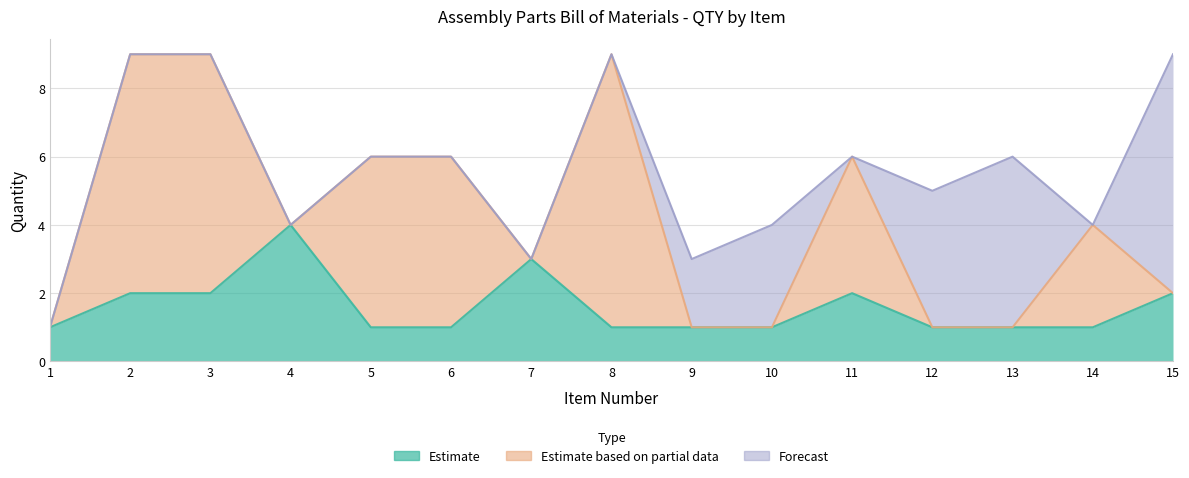

Where is the first local maximum for Estimate?

4